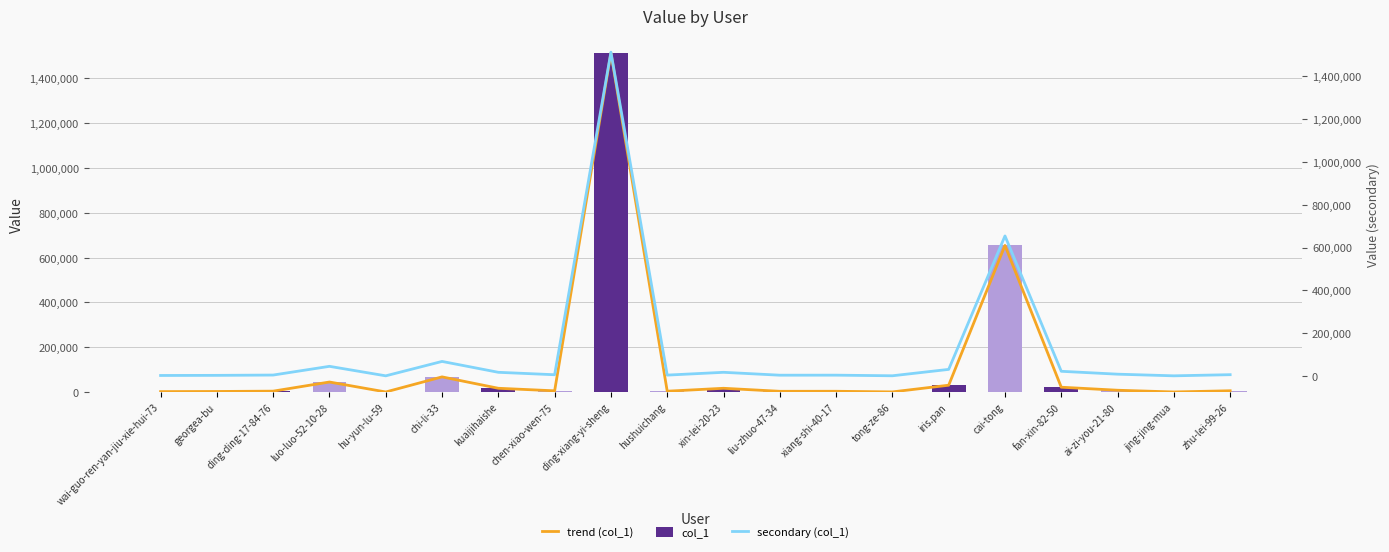

At which category is the sum across all series the highest?

ding-xiang-yi-sheng